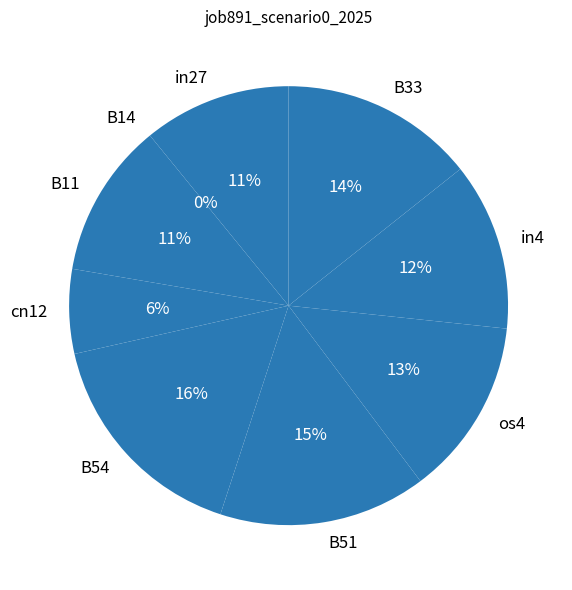

Is B33 the majority of the pie?

No